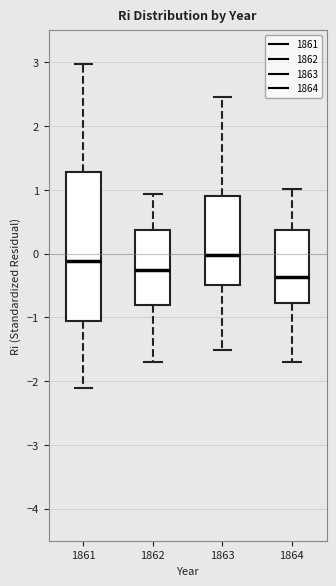

Where does the lower whisker of the box at x = 1861 end on the y-axis? The values are not printed on the chart, so give them approximately, as read against the axis.

-2.1